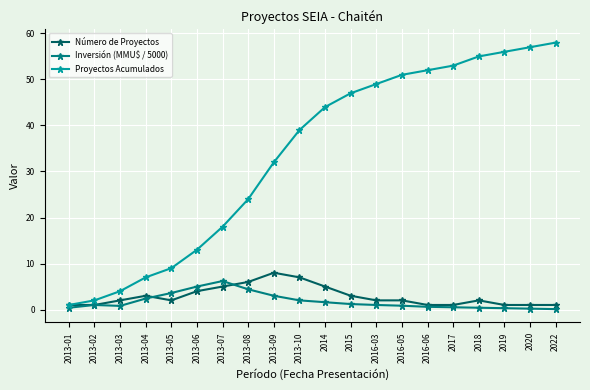

Which series has the widest spread of values?

Proyectos Acumulados